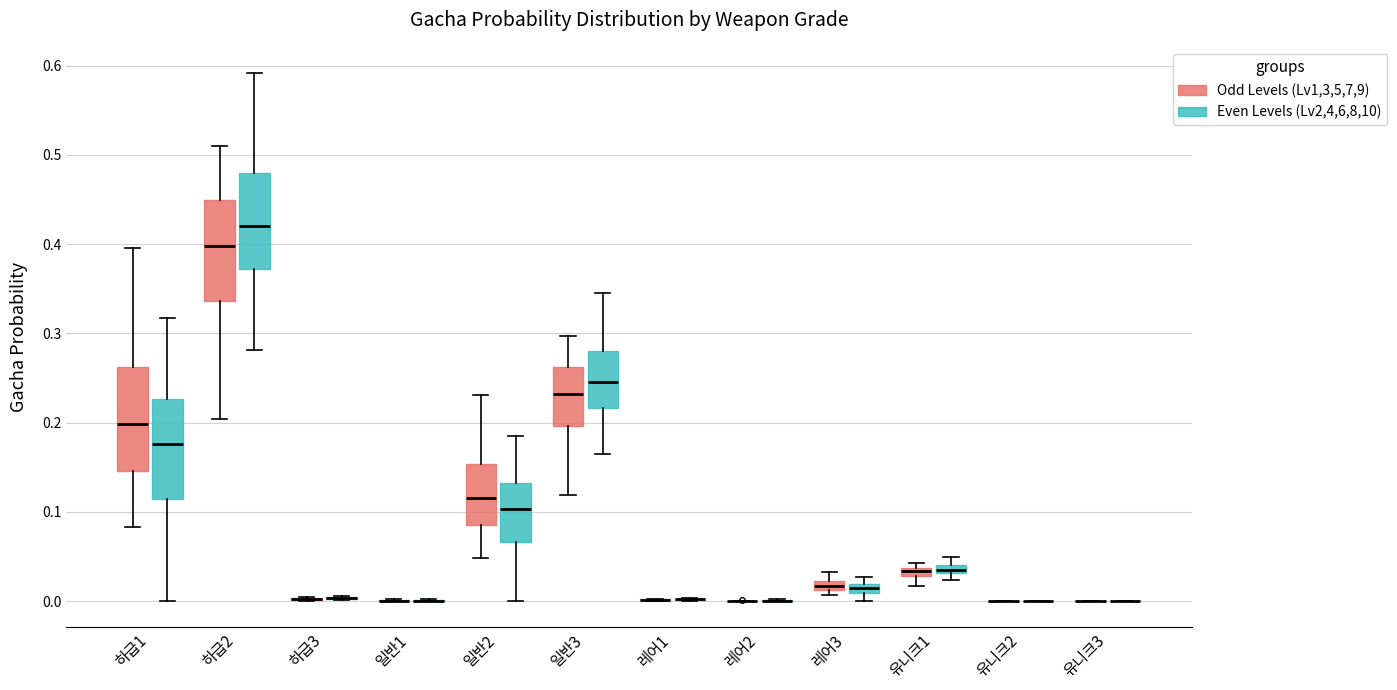

Where is the upper edge of the box for 하급1 (Even Levels (Lv2,4,6,8,10)) on the y-axis? The values are not printed on the chart, so give them approximately, as read against the axis.

0.23